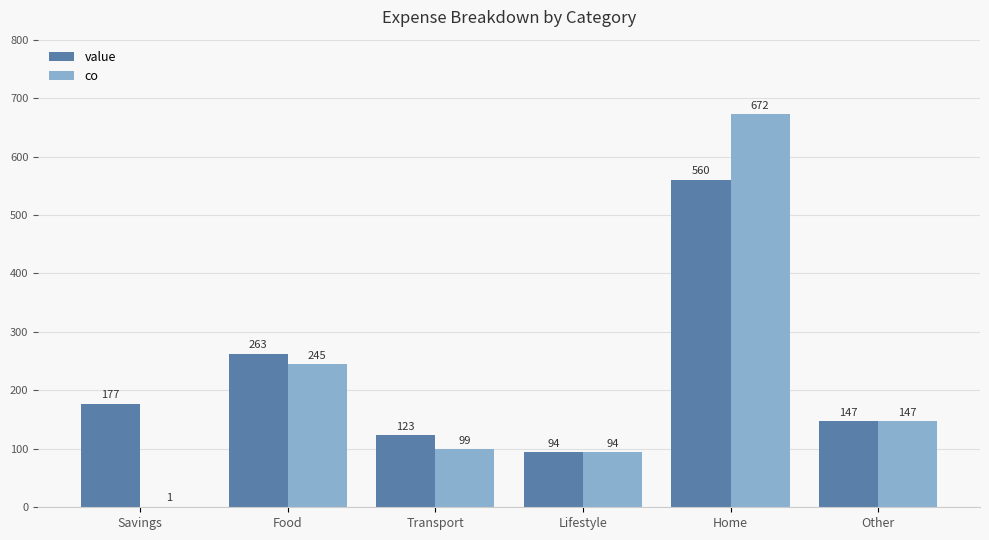

True or false: co has a value of 158 at Transport.

False